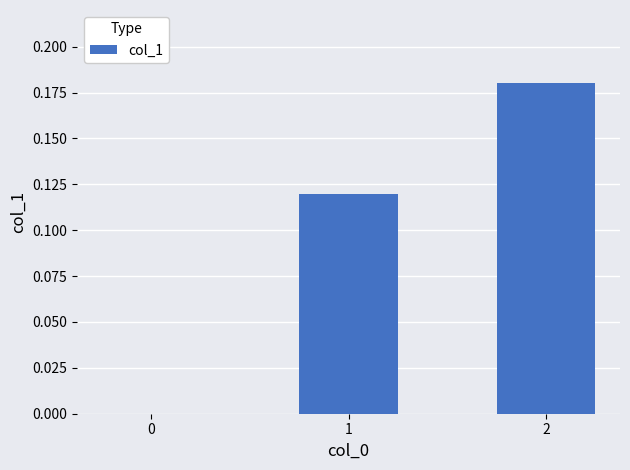

What is the change in value from 0 to 1?

+0.1